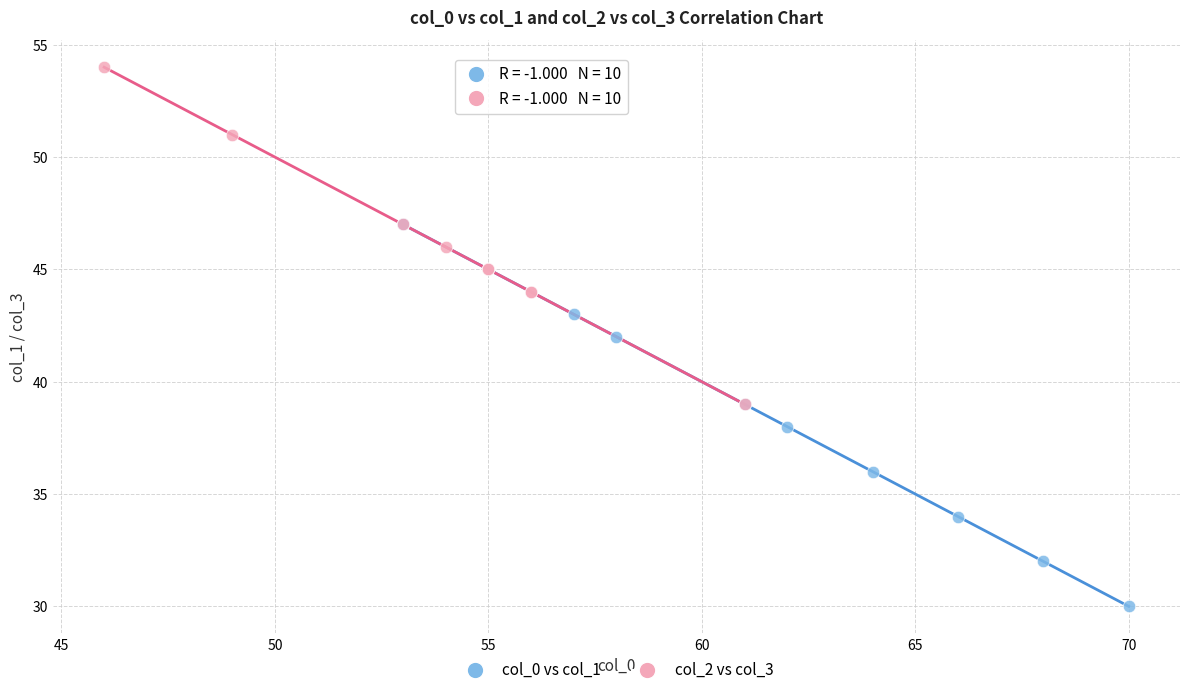

Which series reaches the maximum Y coordinate?

col_2 vs col_3